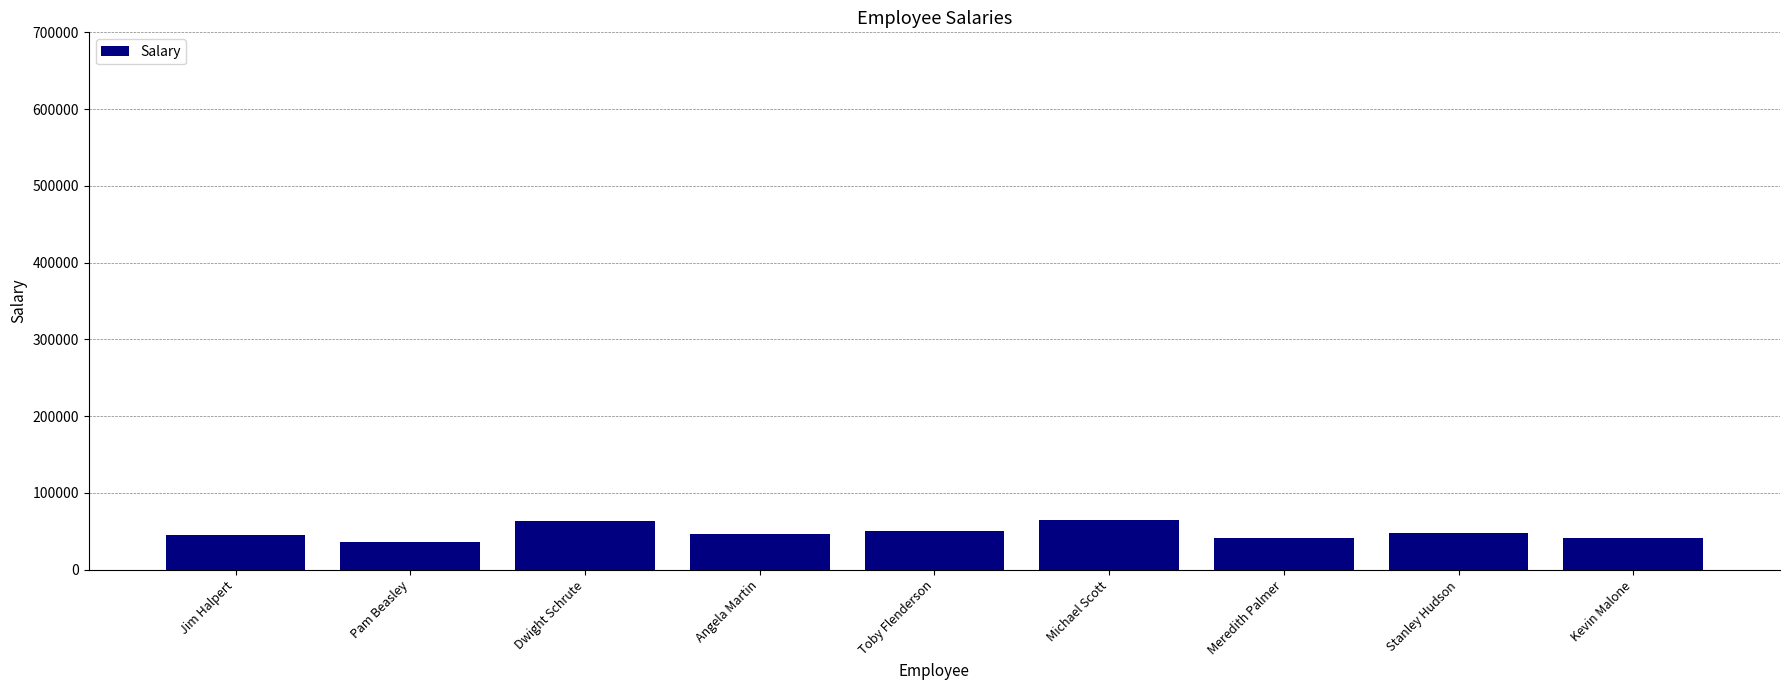

What is the ratio of the value at Stanley Hudson to the value at Jim Halpert?

1.1